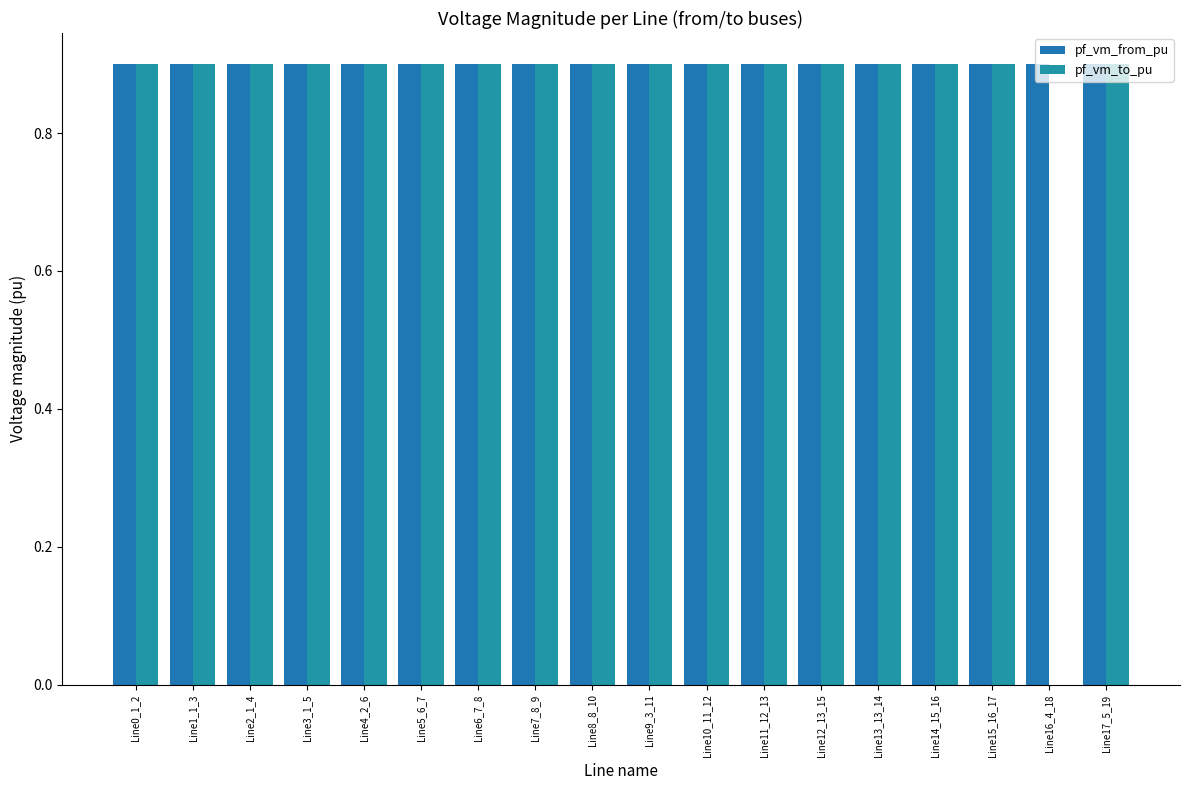

Is it true that pf_vm_from_pu equals 0.9 at Line15_16_17?

True